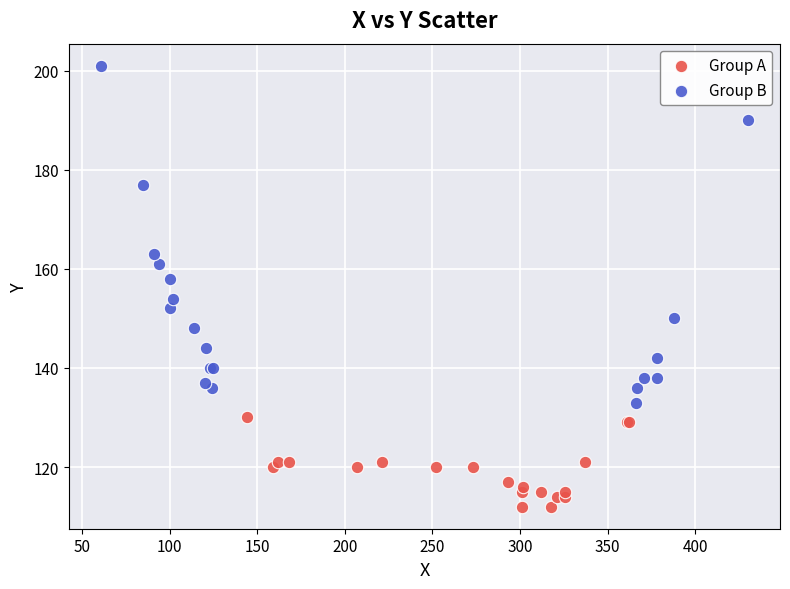

Which series contains the lowest Y value?

Group A